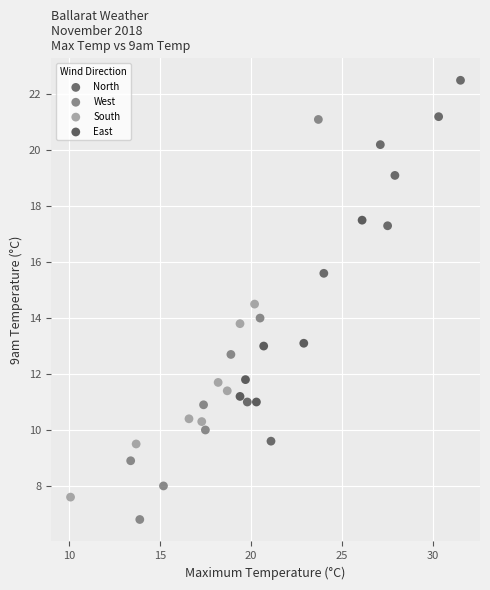

Which series contains the highest Y value?

North